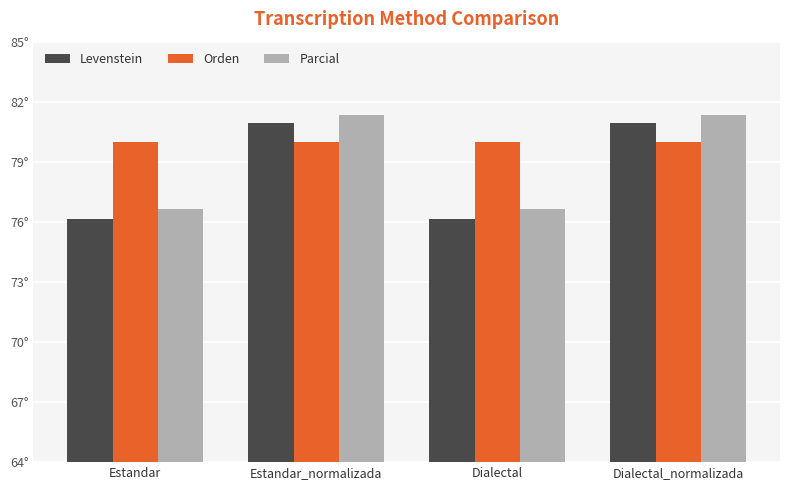

Does the chart contain stacked bars?

No